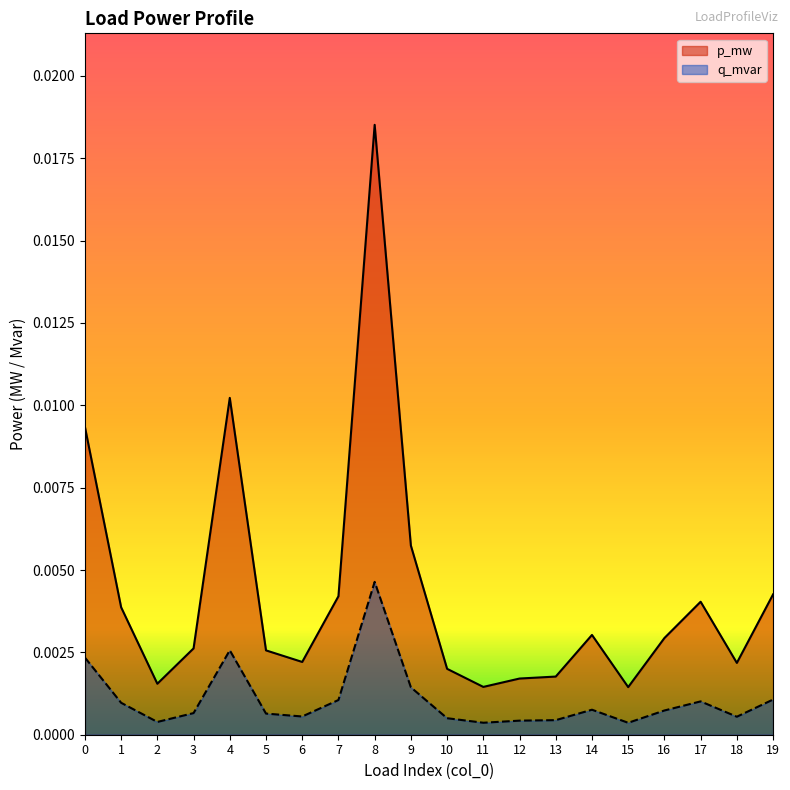

Is it true that q_mvar equals 0.0 at 5?

False